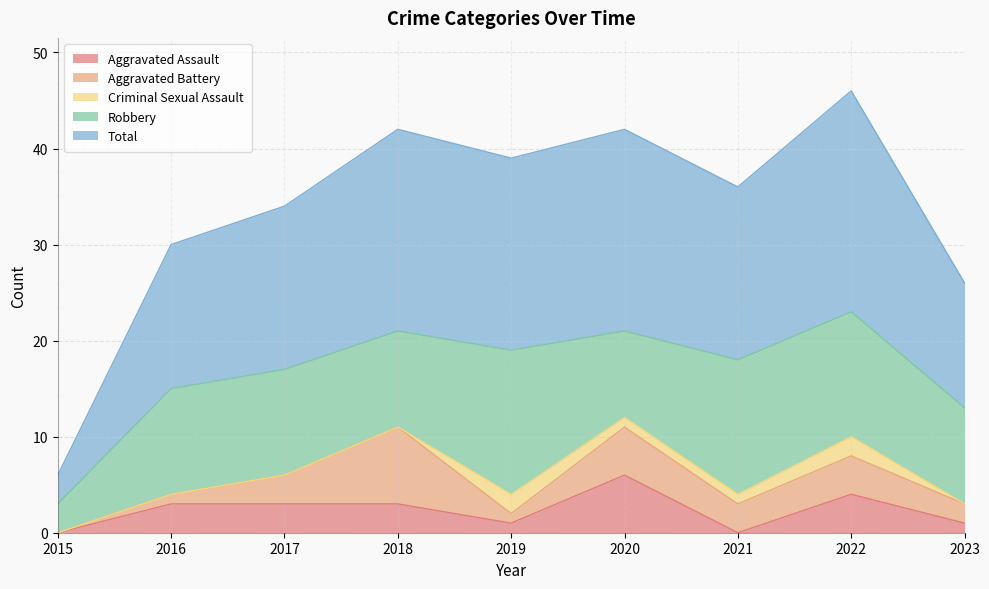

Reading left to right, what are all the values shown in this chart?

Aggravated Assault: 2015=0	2016=3	2017=3	2018=3	2019=1	2020=6	2021=0	2022=4	2023=1
Aggravated Battery: 2015=0	2016=1	2017=3	2018=8	2019=1	2020=5	2021=3	2022=4	2023=2
Criminal Sexual Assault: 2015=0	2016=0	2017=0	2018=0	2019=2	2020=1	2021=1	2022=2	2023=0
Robbery: 2015=3	2016=11	2017=11	2018=10	2019=15	2020=9	2021=14	2022=13	2023=10
Total: 2015=3	2016=15	2017=17	2018=21	2019=20	2020=21	2021=18	2022=23	2023=13